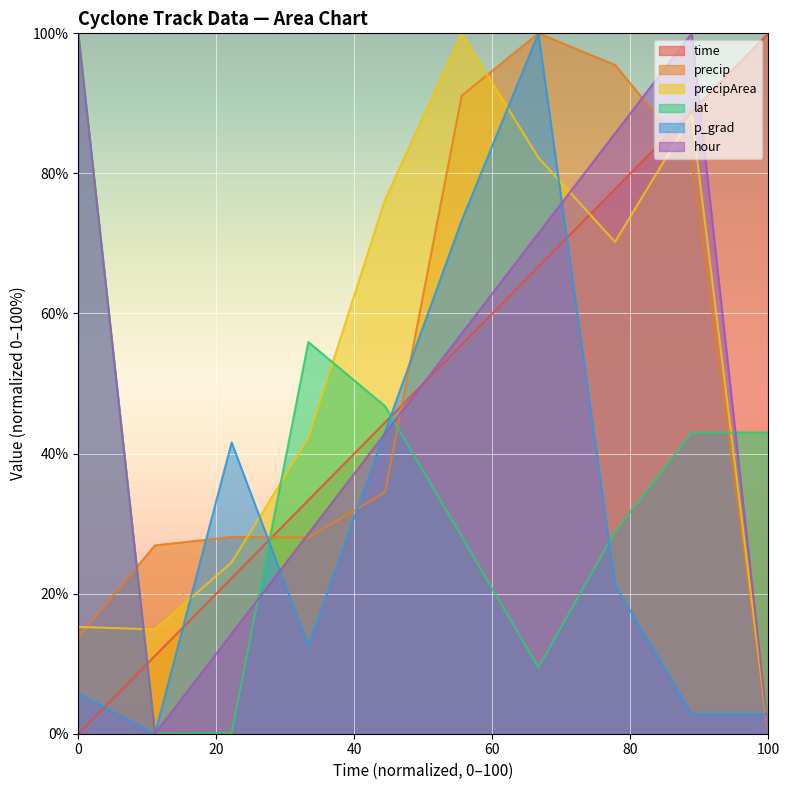

What are all the series names shown in the legend?

time, precip, precipArea, lat, p_grad, hour